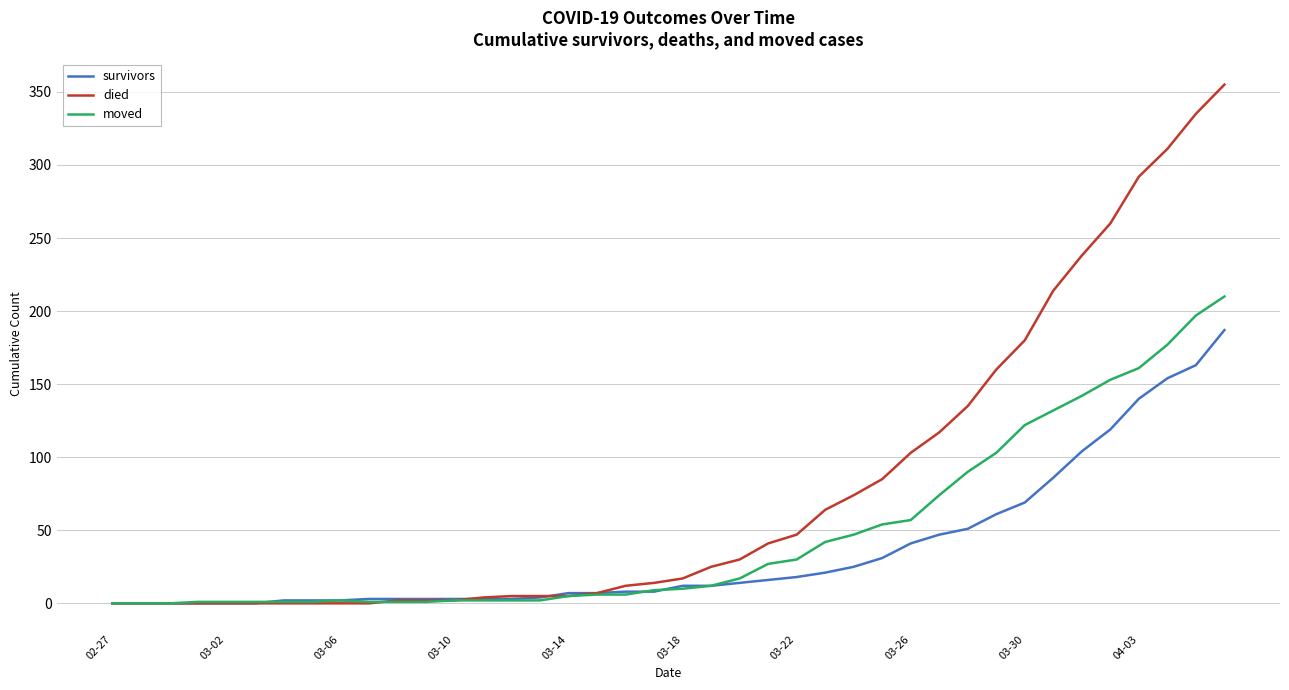

What is the maximum value shown in the chart?

355